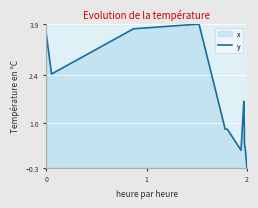

What is the value of the 17th point from the left?

0.4